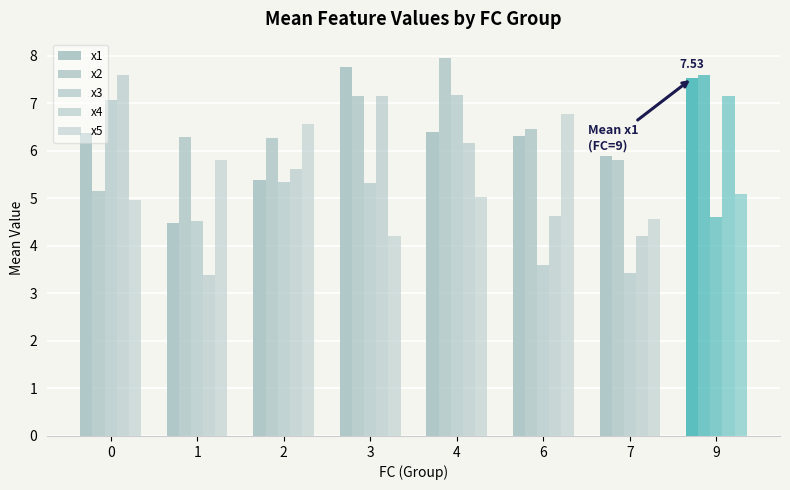

What is the sum of the x4 values at 1 and 6?

8.0